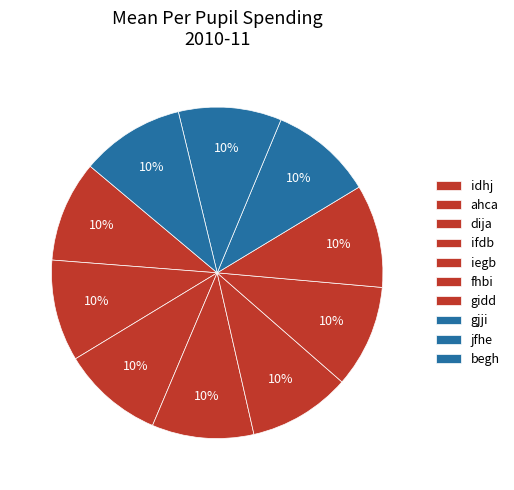

Combined, do gidd and jfhe account for over 50%?

No